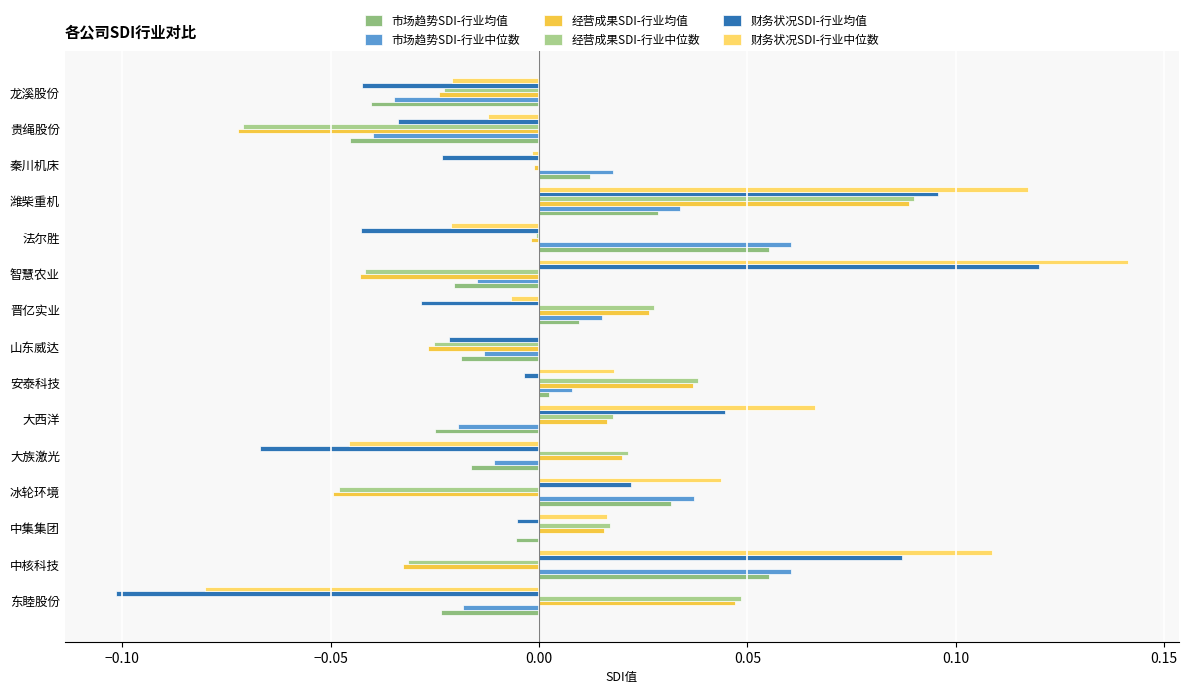

List the series in order of their peak value, highest first.

财务状况SDI-行业中位数, 财务状况SDI-行业均值, 经营成果SDI-行业中位数, 经营成果SDI-行业均值, 市场趋势SDI-行业中位数, 市场趋势SDI-行业均值